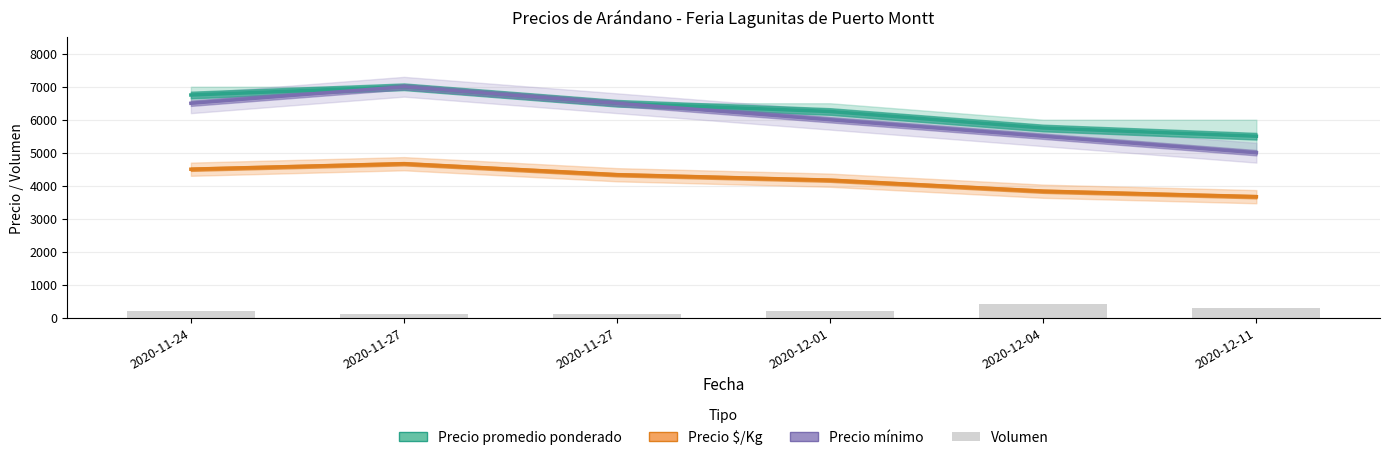

Reading right to left, list all the values displayed in this chart.

Precio promedio ponderado: 5500	5750	6250	6500	7000	6750
Precio $/Kg: 3667	3833	4167	4333	4667	4500
Precio mínimo: 5000	5500	6000	6500	7000	6500
Volumen: 300	400	200	100	100	200